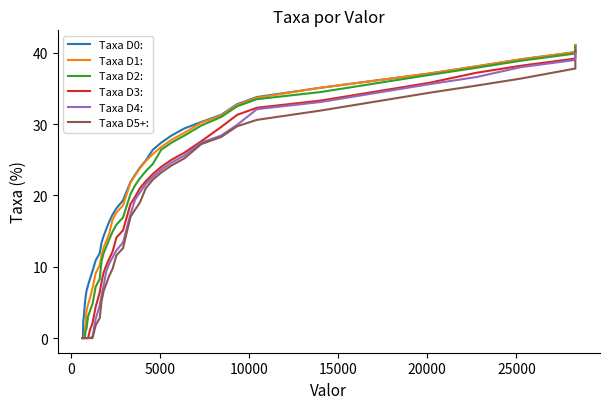

Count the number of data series in this chart.

6